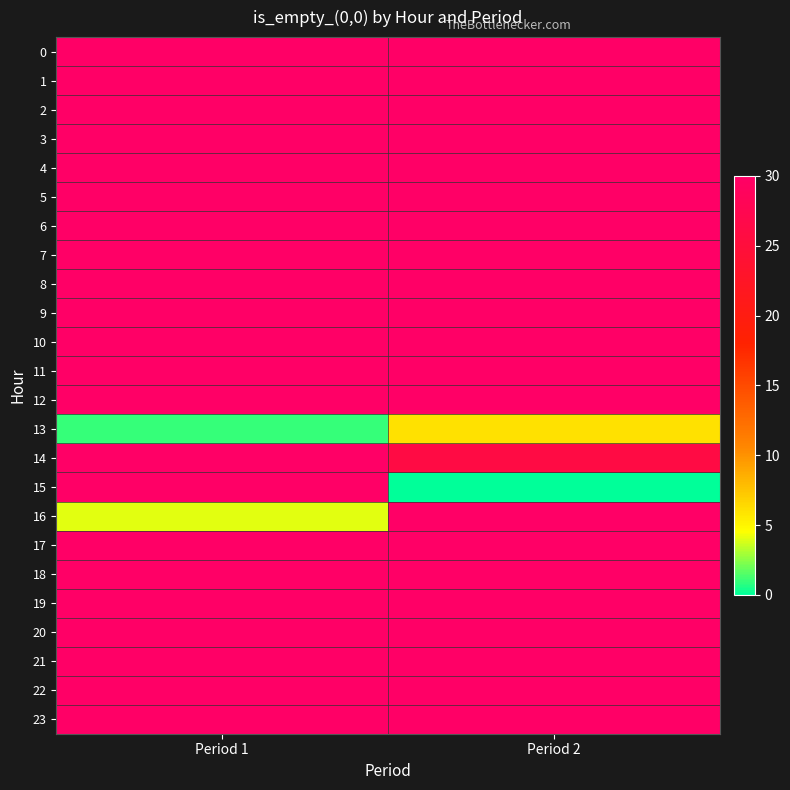

At which category is the sum across all series the highest?

Period 1